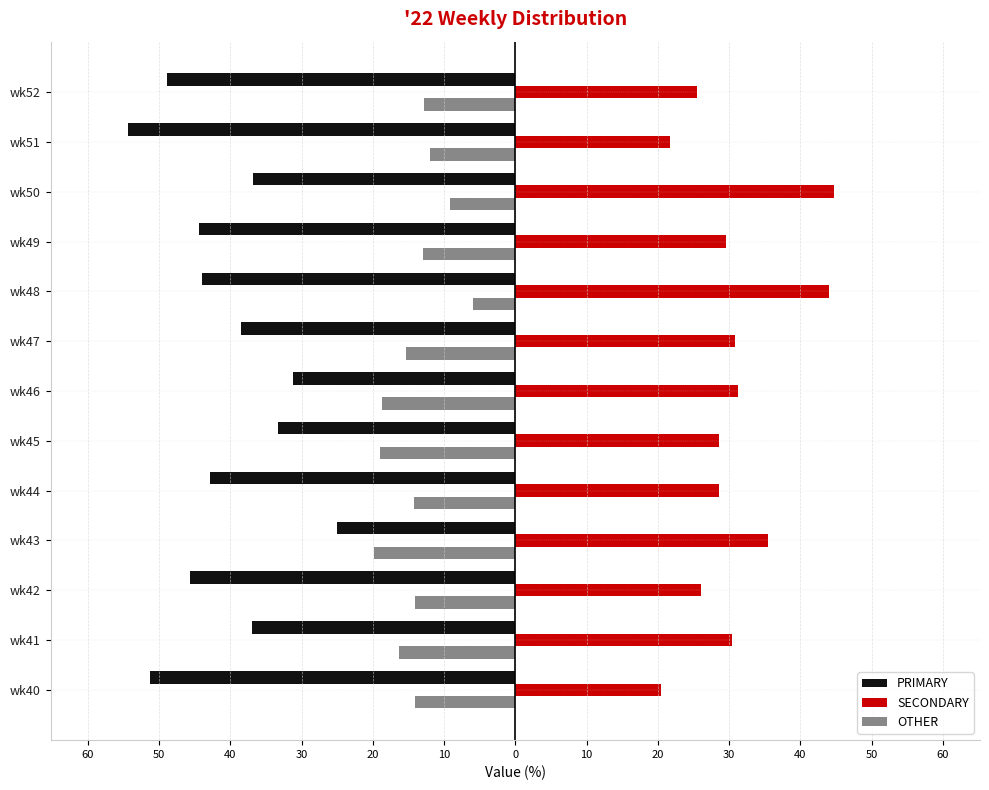

What are all the series names shown in the legend?

PRIMARY, SECONDARY, OTHER